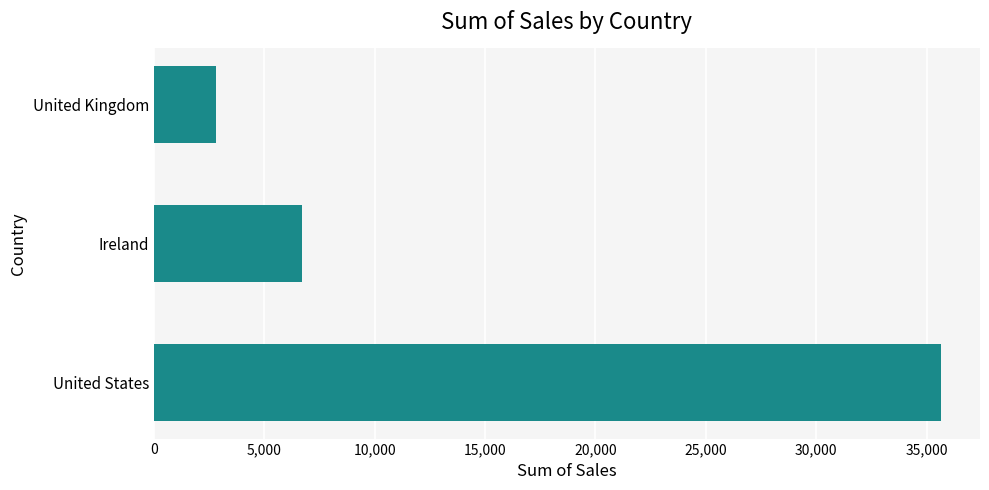

What is the ratio of the value at United States to the value at Ireland?

5.3